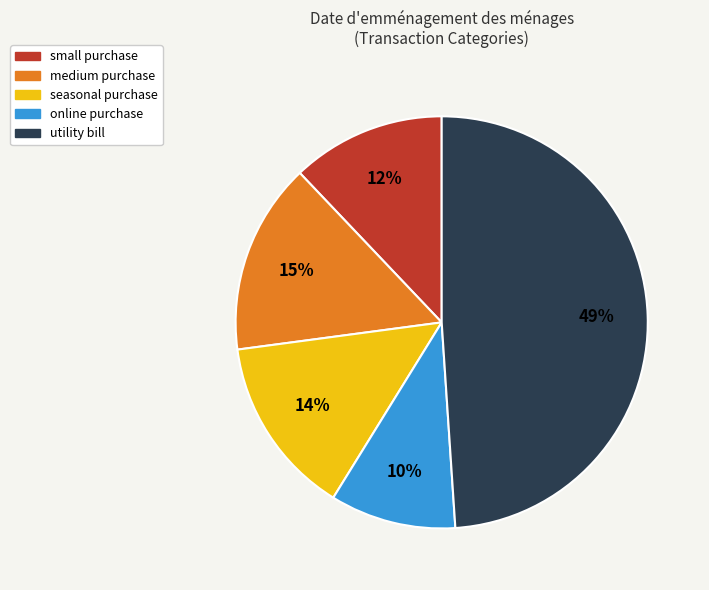

Approximately how many times larger is the value at online purchase compared to seasonal purchase?

0.7